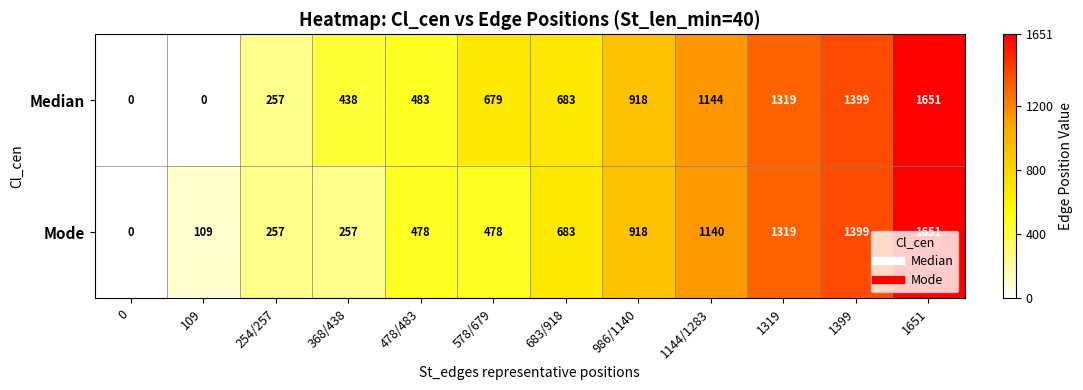

What is the total value across all series at 1144/1283?

2284